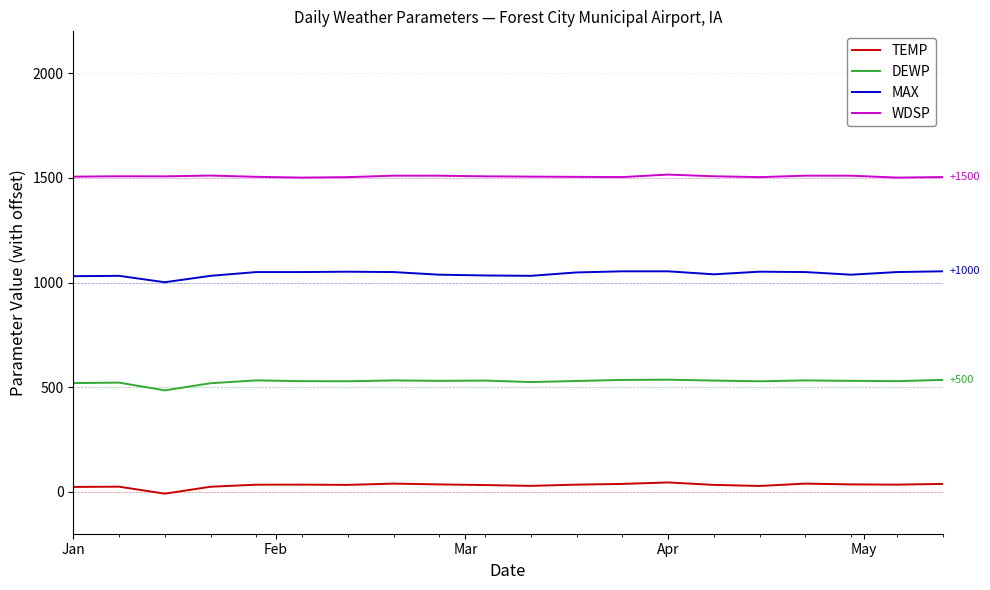

What is the highest value of the WDSP series?

1515.7